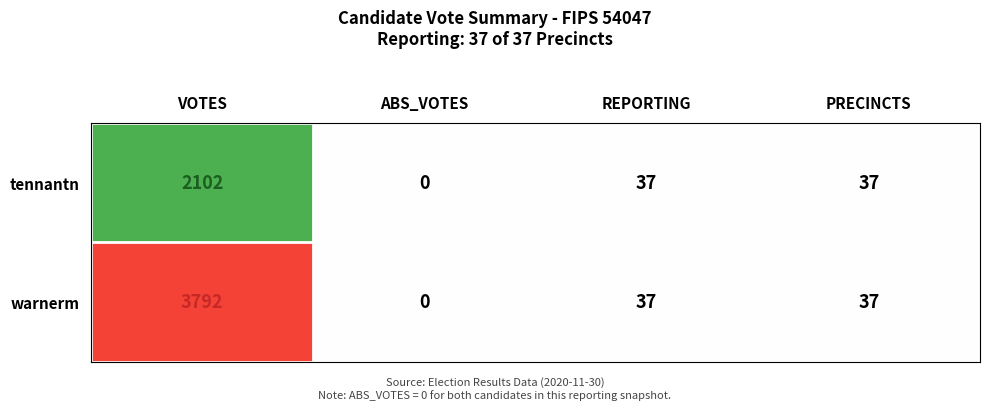

Which category has the lowest value across all series?

ABS_VOTES